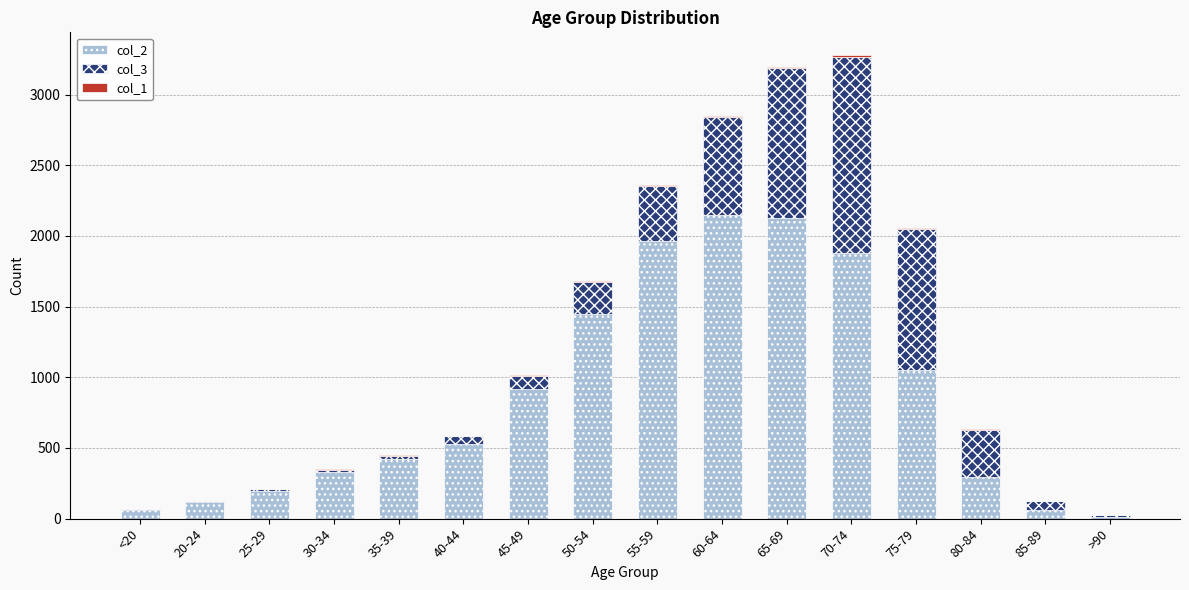

The col_3 series shows 11 at <20. True or false?

False